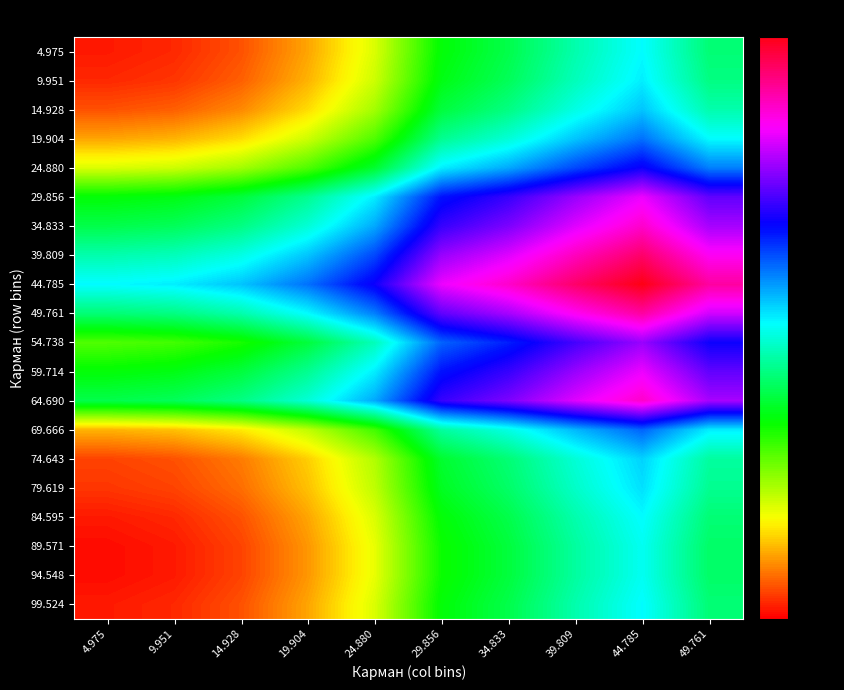

Reading left to right, what are all the values shown in this chart?

4.975: 4.975=1.0	9.951=1.5	14.928=3.0	19.904=6.0	24.880=10.5	29.856=18.5	34.833=21.0	39.809=24.5	44.785=27.5	49.761=22.5
9.951: 4.975=1.5	9.951=2.0	14.928=3.5	19.904=6.5	24.880=11.0	29.856=19.0	34.833=21.5	39.809=25.0	44.785=28.0	49.761=23.0
14.928: 4.975=3.0	9.951=3.5	14.928=5.0	19.904=8.0	24.880=12.5	29.856=20.5	34.833=23.0	39.809=26.5	44.785=29.5	49.761=24.5
19.904: 4.975=6.0	9.951=6.5	14.928=8.0	19.904=11.0	24.880=15.5	29.856=23.5	34.833=26.0	39.809=29.5	44.785=32.5	49.761=27.5
24.880: 4.975=10.5	9.951=11.0	14.928=12.5	19.904=15.5	24.880=20.0	29.856=28.0	34.833=30.5	39.809=34.0	44.785=37.0	49.761=32.0
29.856: 4.975=18.5	9.951=19.0	14.928=20.5	19.904=23.5	24.880=28.0	29.856=36.0	34.833=38.5	39.809=42.0	44.785=45.0	49.761=40.0
34.833: 4.975=21.0	9.951=21.5	14.928=23.0	19.904=26.0	24.880=30.5	29.856=38.5	34.833=41.0	39.809=44.5	44.785=47.5	49.761=42.5
39.809: 4.975=24.5	9.951=25.0	14.928=26.5	19.904=29.5	24.880=34.0	29.856=42.0	34.833=44.5	39.809=48.0	44.785=51.0	49.761=46.0
44.785: 4.975=27.5	9.951=28.0	14.928=29.5	19.904=32.5	24.880=37.0	29.856=45.0	34.833=47.5	39.809=51.0	44.785=54.0	49.761=49.0
49.761: 4.975=22.5	9.951=23.0	14.928=24.5	19.904=27.5	24.880=32.0	29.856=40.0	34.833=42.5	39.809=46.0	44.785=49.0	49.761=44.0
54.738: 4.975=15.5	9.951=16.0	14.928=17.5	19.904=20.5	24.880=25.0	29.856=33.0	34.833=35.5	39.809=39.0	44.785=42.0	49.761=37.0
59.714: 4.975=18.5	9.951=19.0	14.928=20.5	19.904=23.5	24.880=28.0	29.856=36.0	34.833=38.5	39.809=42.0	44.785=45.0	49.761=40.0
64.690: 4.975=21.0	9.951=21.5	14.928=23.0	19.904=26.0	24.880=30.5	29.856=38.5	34.833=41.0	39.809=44.5	44.785=47.5	49.761=42.5
69.666: 4.975=6.5	9.951=7.0	14.928=8.5	19.904=11.5	24.880=16.0	29.856=24.0	34.833=26.5	39.809=30.0	44.785=33.0	49.761=28.0
74.643: 4.975=2.5	9.951=3.0	14.928=4.5	19.904=7.5	24.880=12.0	29.856=20.0	34.833=22.5	39.809=26.0	44.785=29.0	49.761=24.0
79.619: 4.975=2.0	9.951=2.5	14.928=4.0	19.904=7.0	24.880=11.5	29.856=19.5	34.833=22.0	39.809=25.5	44.785=28.5	49.761=23.5
84.595: 4.975=1.0	9.951=1.5	14.928=3.0	19.904=6.0	24.880=10.5	29.856=18.5	34.833=21.0	39.809=24.5	44.785=27.5	49.761=22.5
89.571: 4.975=0.5	9.951=1.0	14.928=2.5	19.904=5.5	24.880=10.0	29.856=18.0	34.833=20.5	39.809=24.0	44.785=27.0	49.761=22.0
94.548: 4.975=0.5	9.951=1.0	14.928=2.5	19.904=5.5	24.880=10.0	29.856=18.0	34.833=20.5	39.809=24.0	44.785=27.0	49.761=22.0
99.524: 4.975=1.0	9.951=1.5	14.928=3.0	19.904=6.0	24.880=10.5	29.856=18.5	34.833=21.0	39.809=24.5	44.785=27.5	49.761=22.5